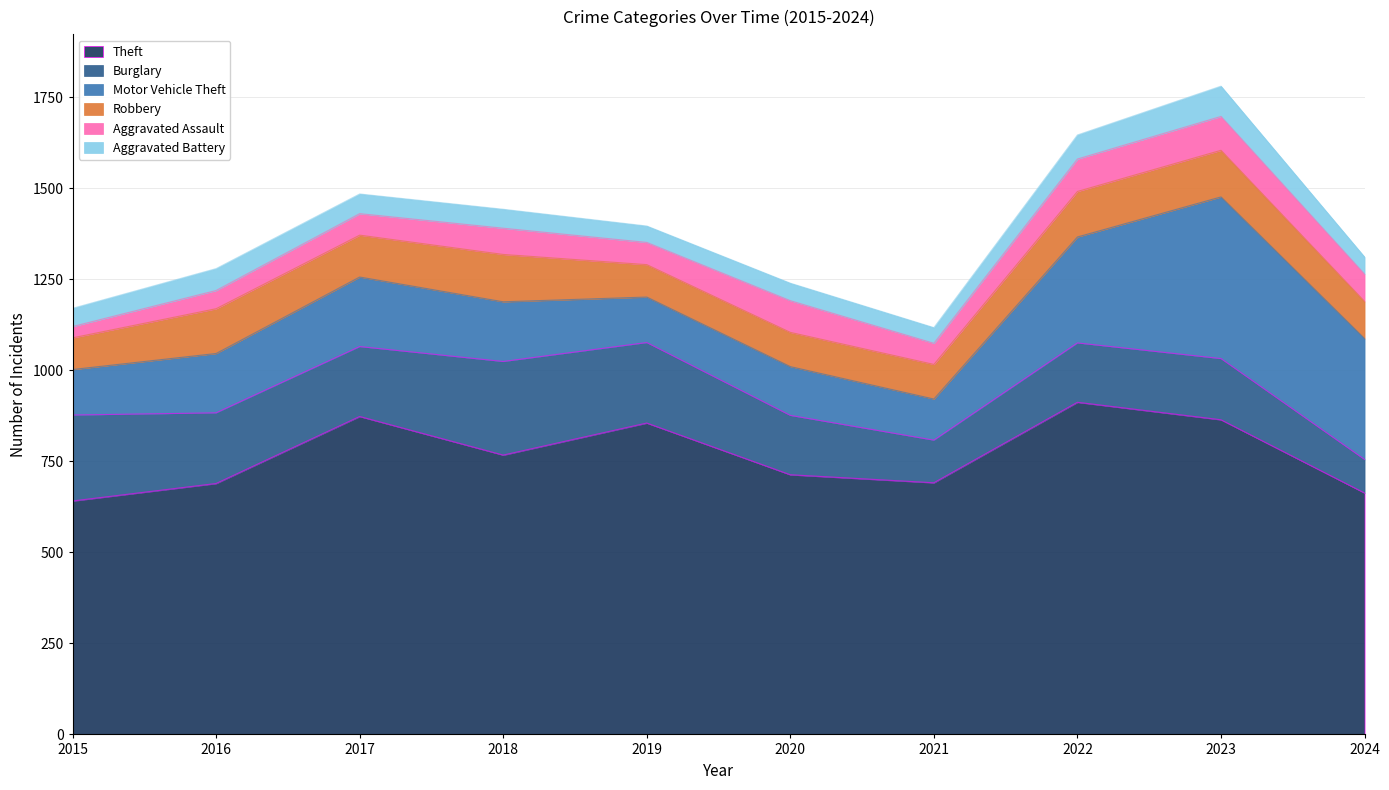

How many data points does each series have?

10